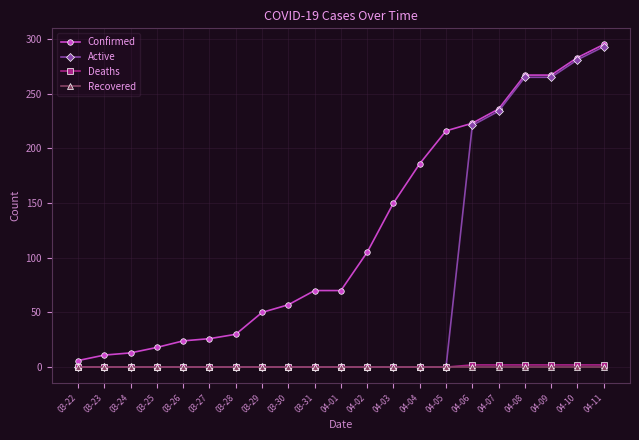

What is the label of the 17th point from the right?

03-26